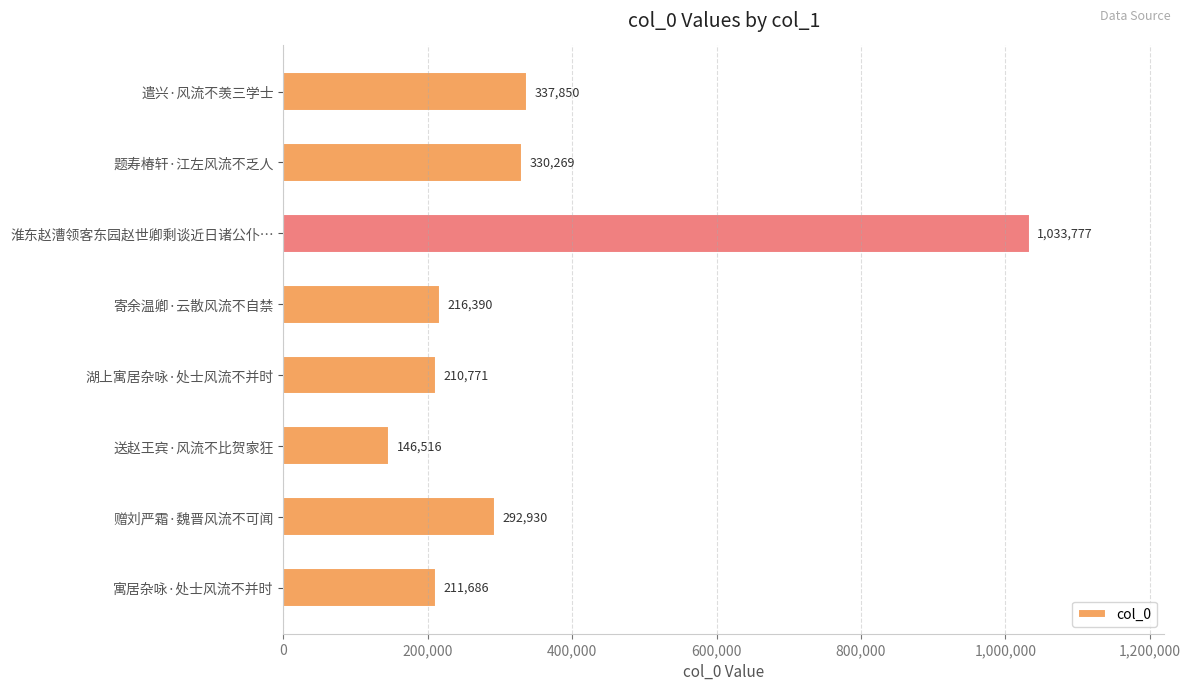

The chart shows a value of 146516 at 送赵王宾·风流不比贺家狂. True or false?

True